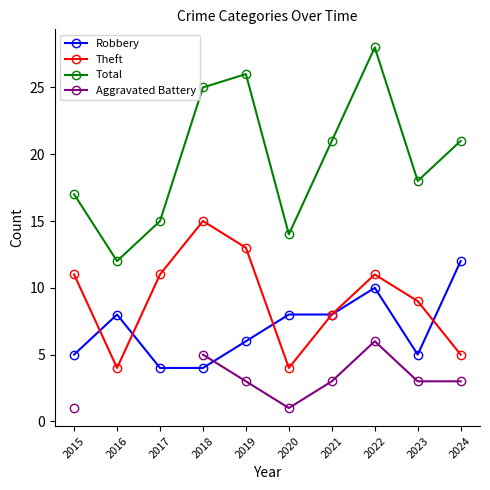

Rank the series at 2021 from highest to lowest value.

Total, Robbery, Theft, Aggravated Battery